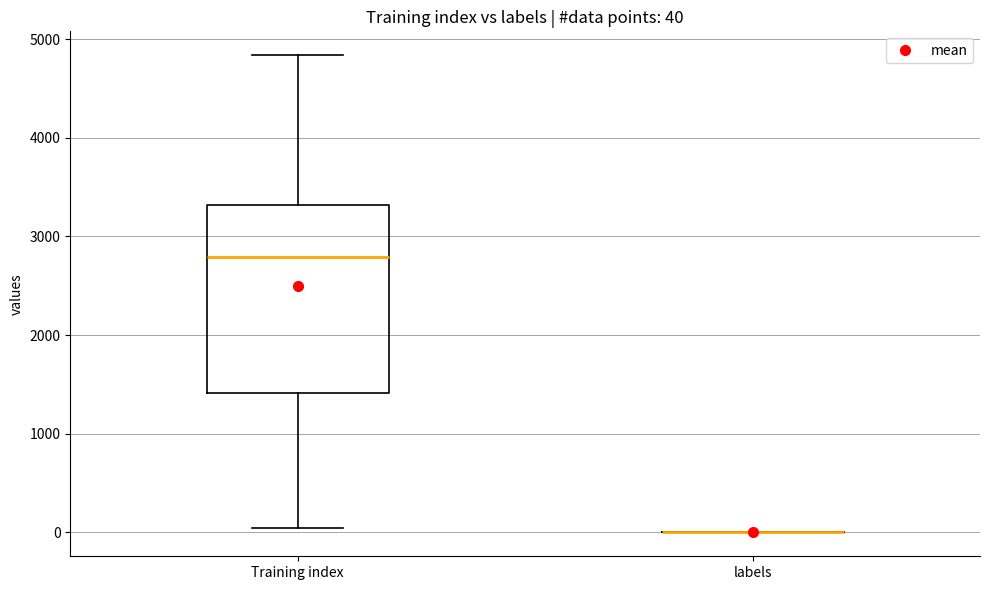

Comparing the boxes themselves (not the whiskers), which one is the tallest?

Training index